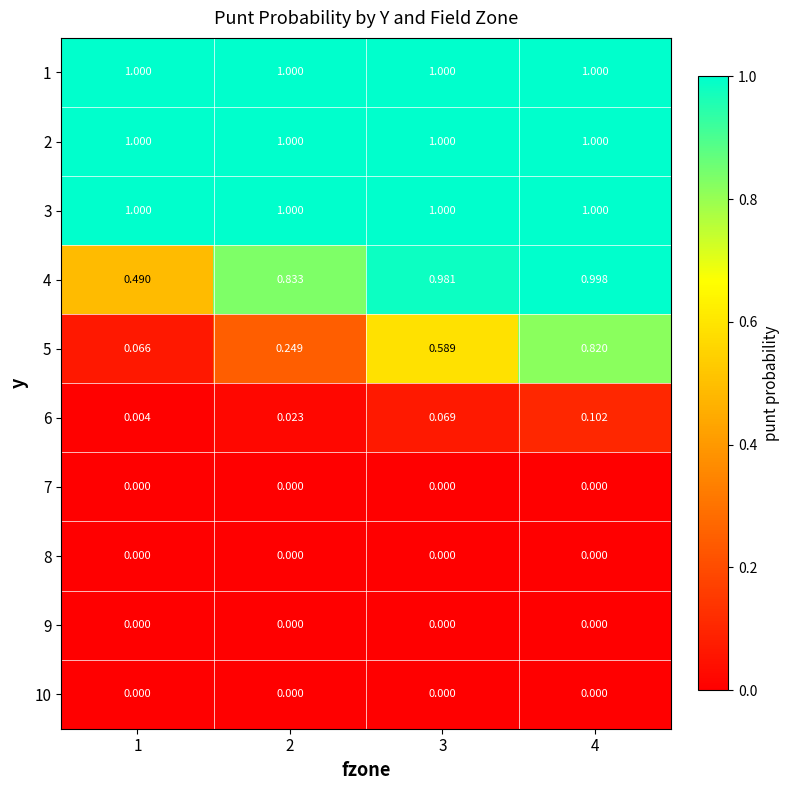

At how many categories does at least one series exceed 0?

4